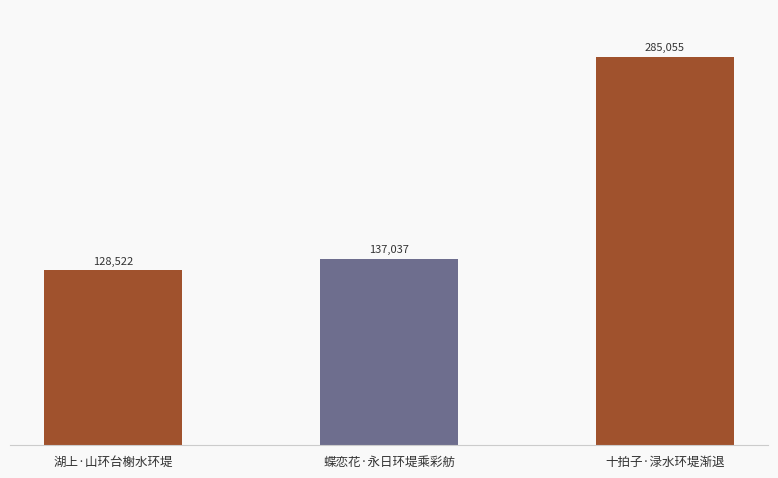

What value does the data have at 十拍子·渌水环堤渐退, to the nearest 100?

285100